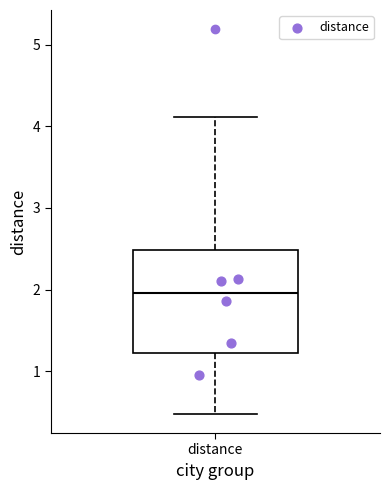

Read this box plot against the y-axis: the position of the median line, the range covered by the box, and the ends of both whiskers. The values are not printed on the chart, so give them approximately, as read against the axis.

median 2.0, box 1.2 to 2.5, whiskers 0.5 to 4.1